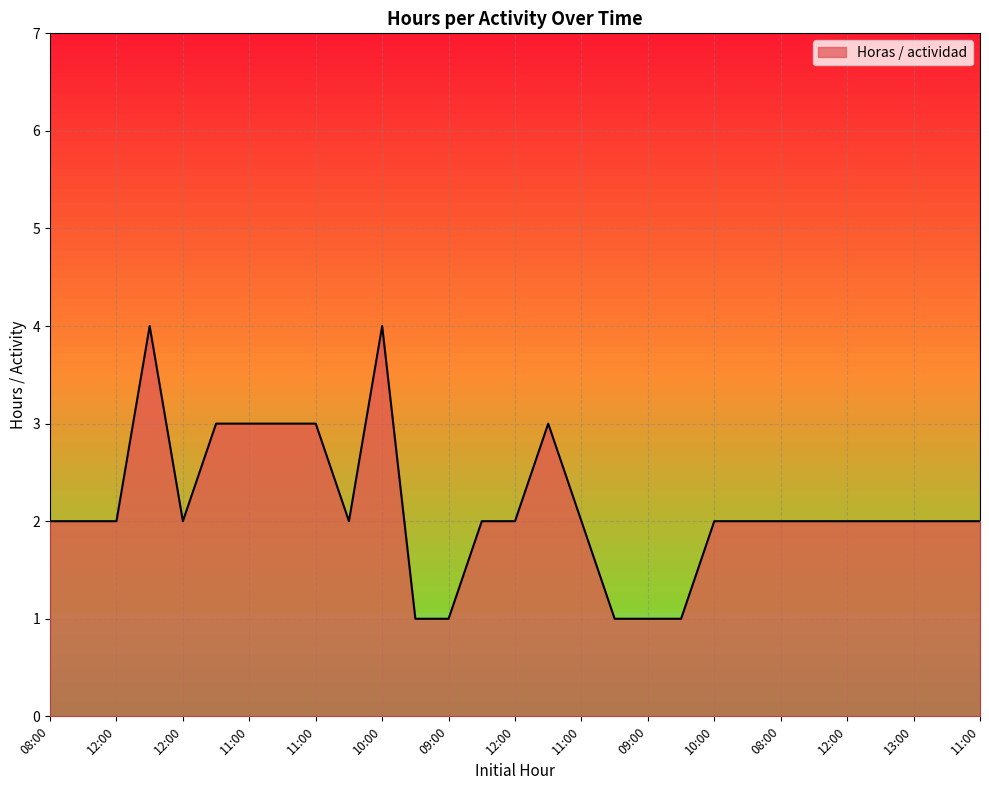

Does the chart display data point markers on the line(s)?

No